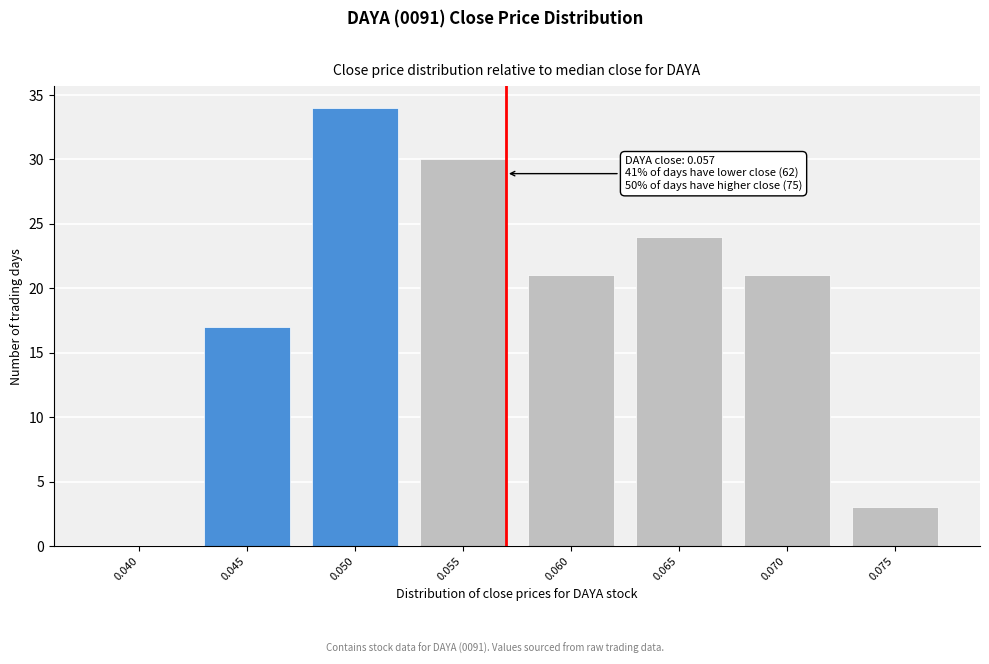

Reading left to right, list all the values displayed in this chart.

0.040=0	0.045=17	0.050=34	0.055=30	0.060=21	0.065=24	0.070=21	0.075=3